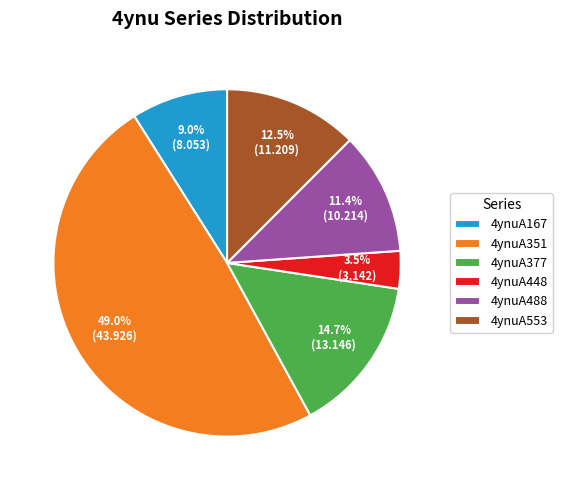

What percentage is NOT represented by 4ynuA167?

91.0%